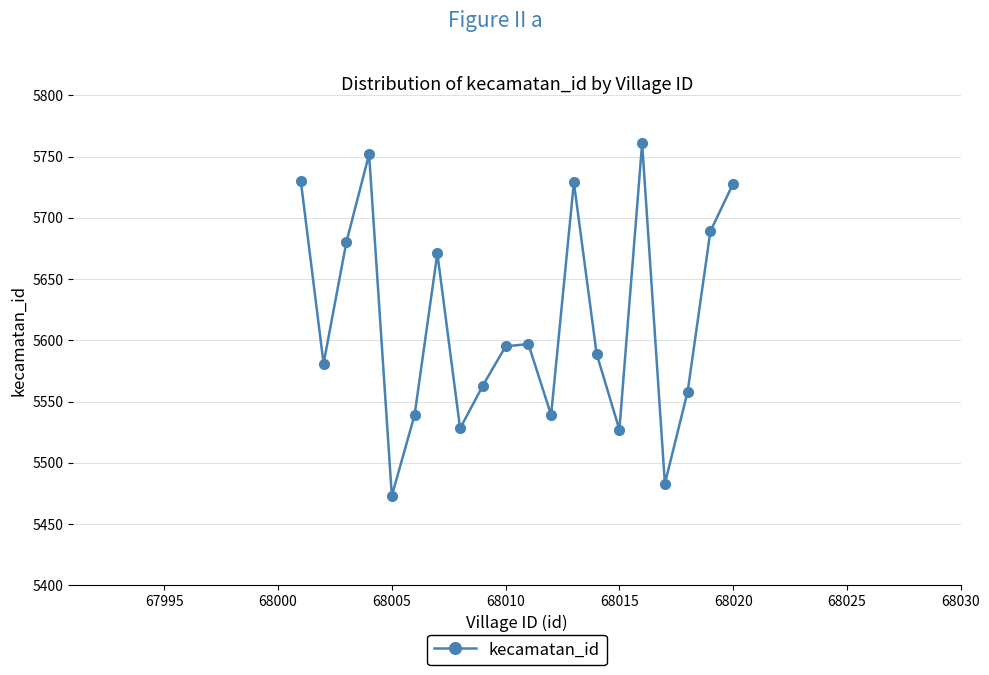

What is the value of the 13th point from the left?

5729